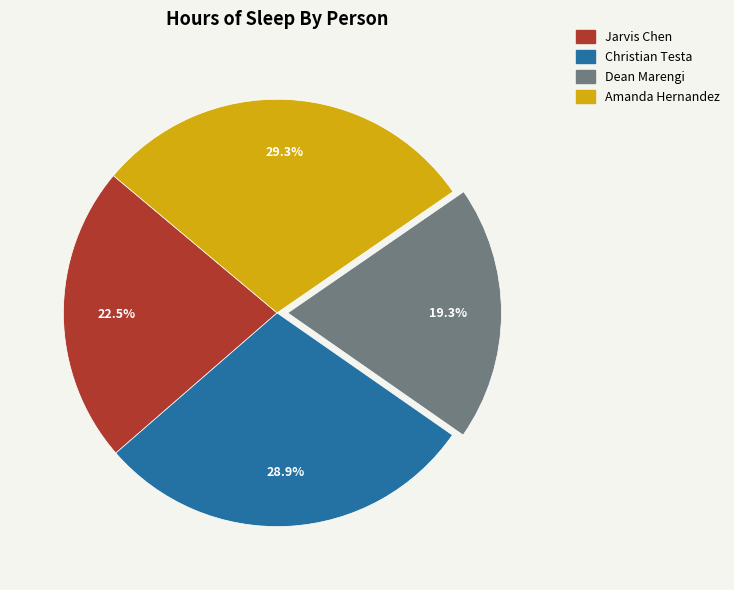

To the nearest percent, what is the difference between the largest and smallest slice percentages?

10%